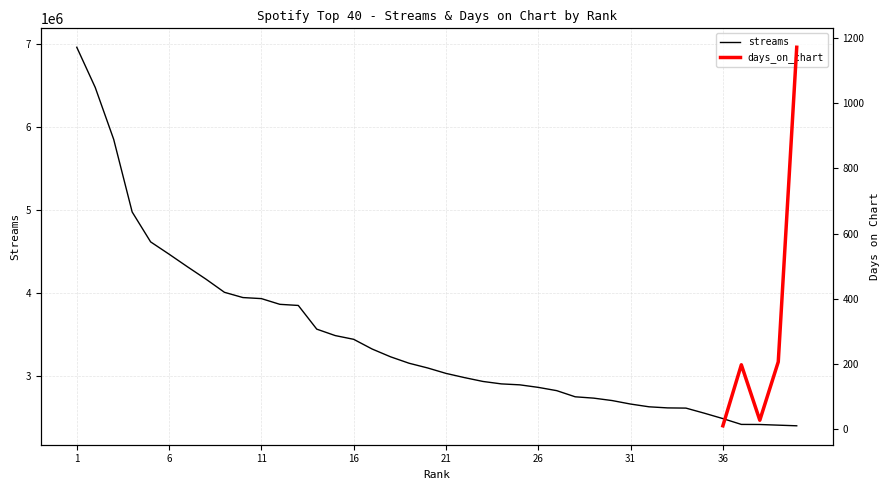

True or false: days_on_chart and streams cross at least once.

False